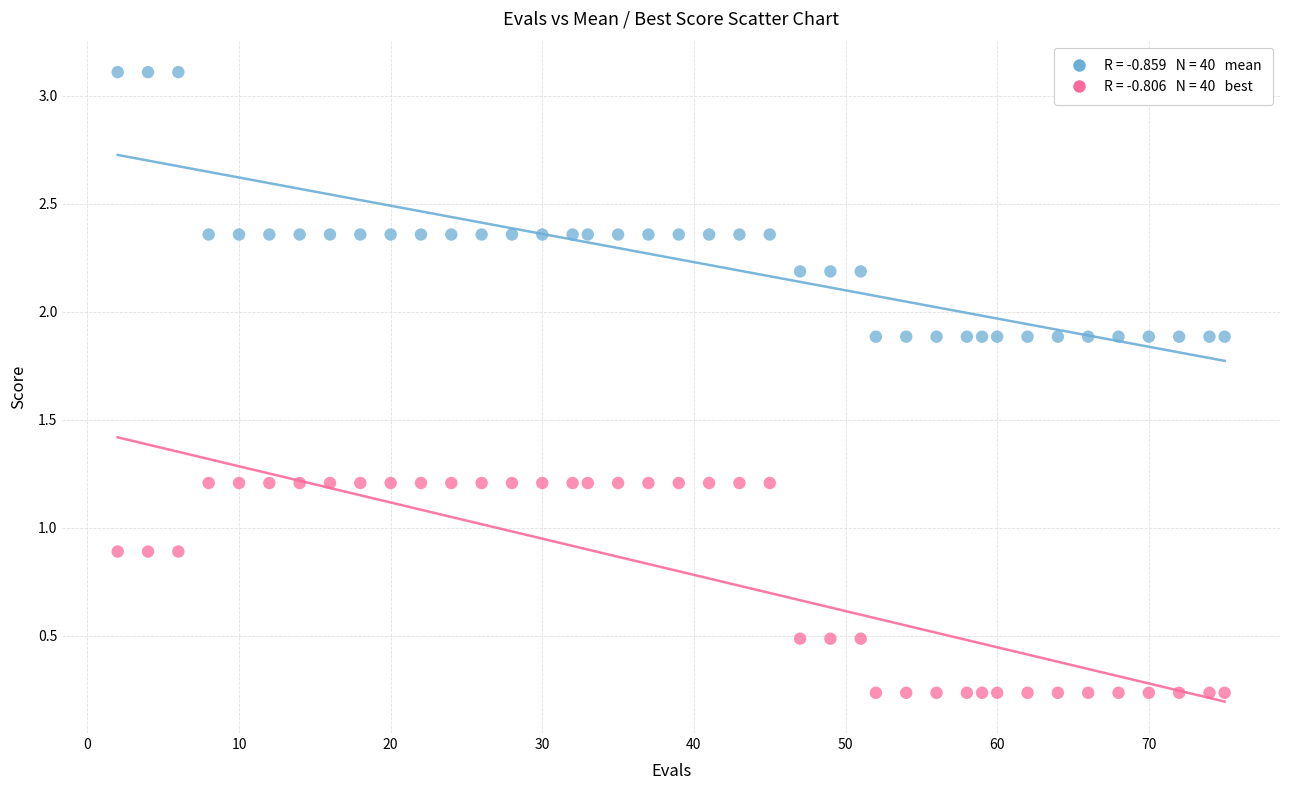

Across all data points, what is the range of X values (max minus min)?

73.0